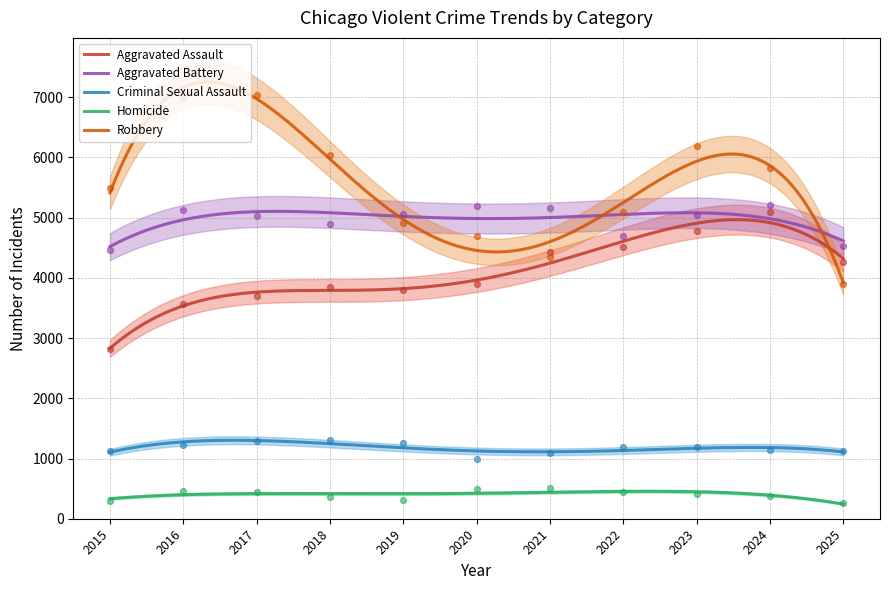

Which series contains the lowest Y value?

Homicide